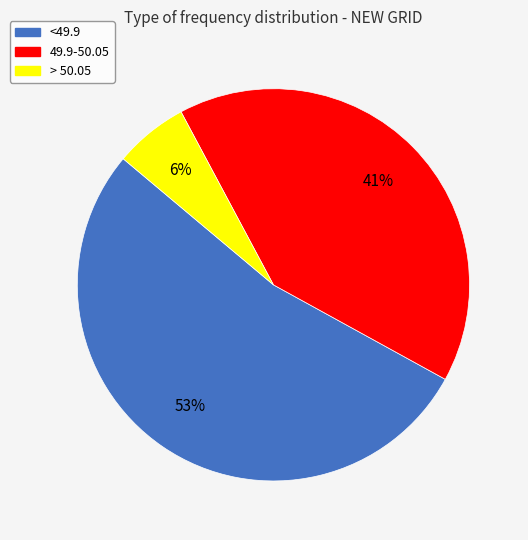

What percentage is the <49.9 slice, to the nearest percent?

53%